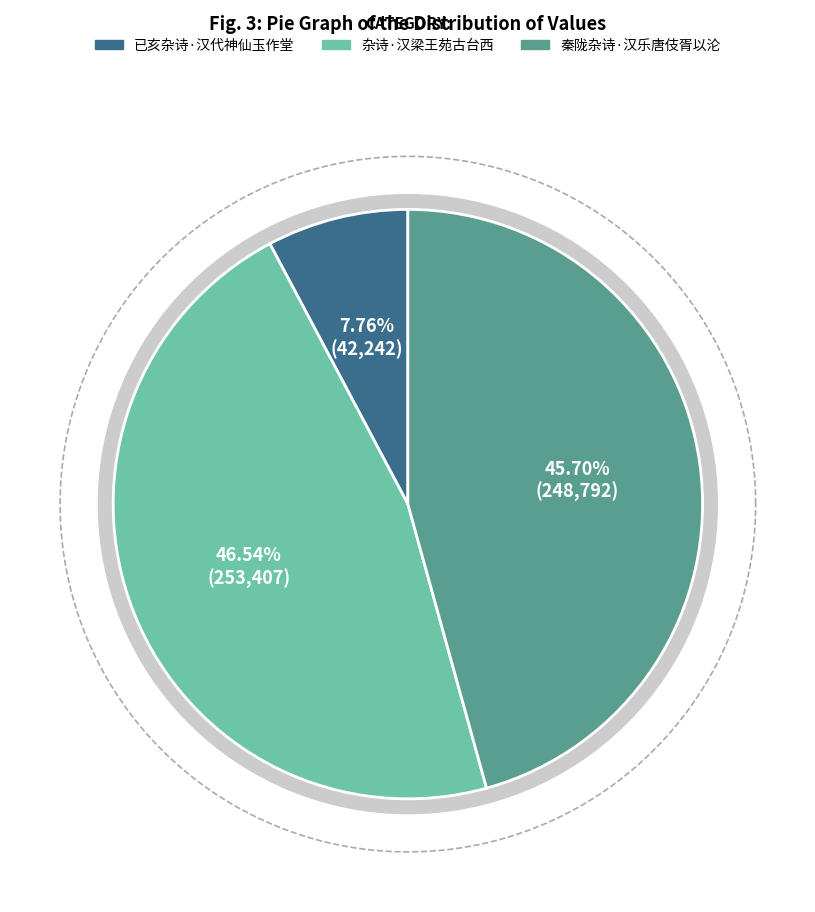

Is 秦陇杂诗·汉乐唐伎胥以沦 the majority of the pie?

No